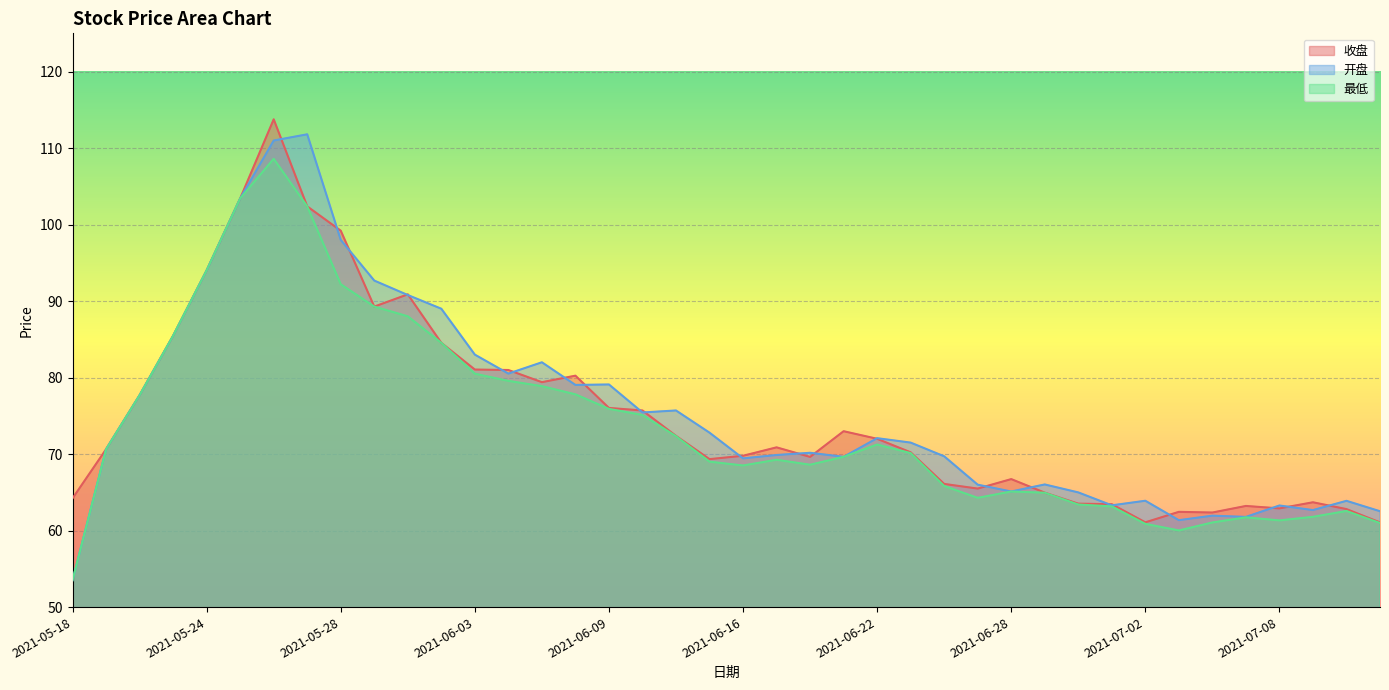

List the series in order of their peak value, lowest first.

最低, 开盘, 收盘